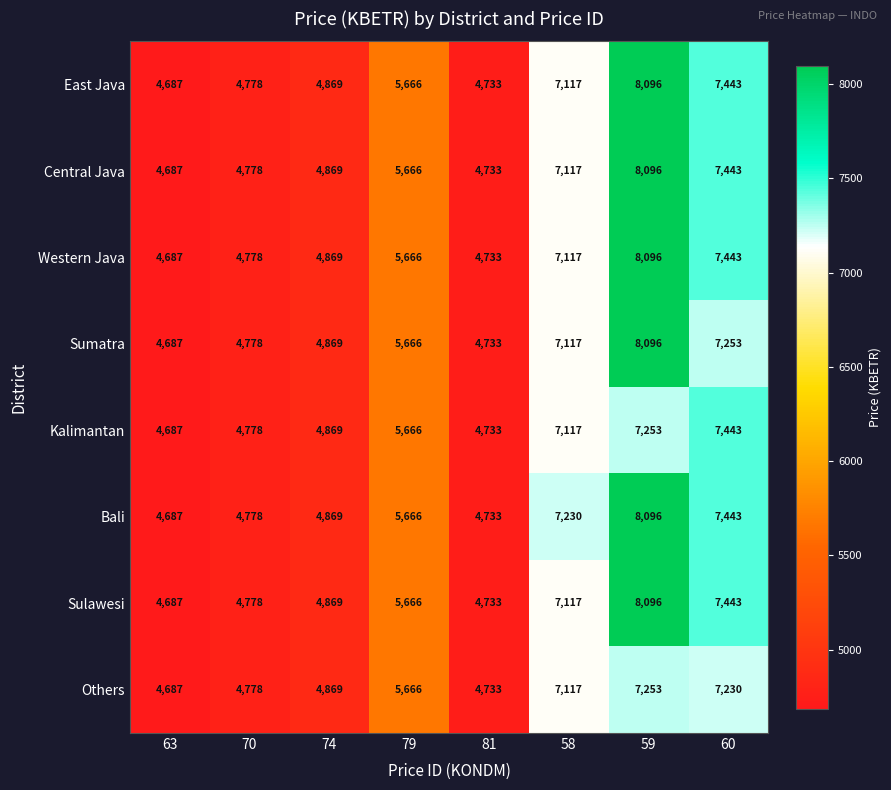

Where is Sumatra nearest to the value 6391?

79